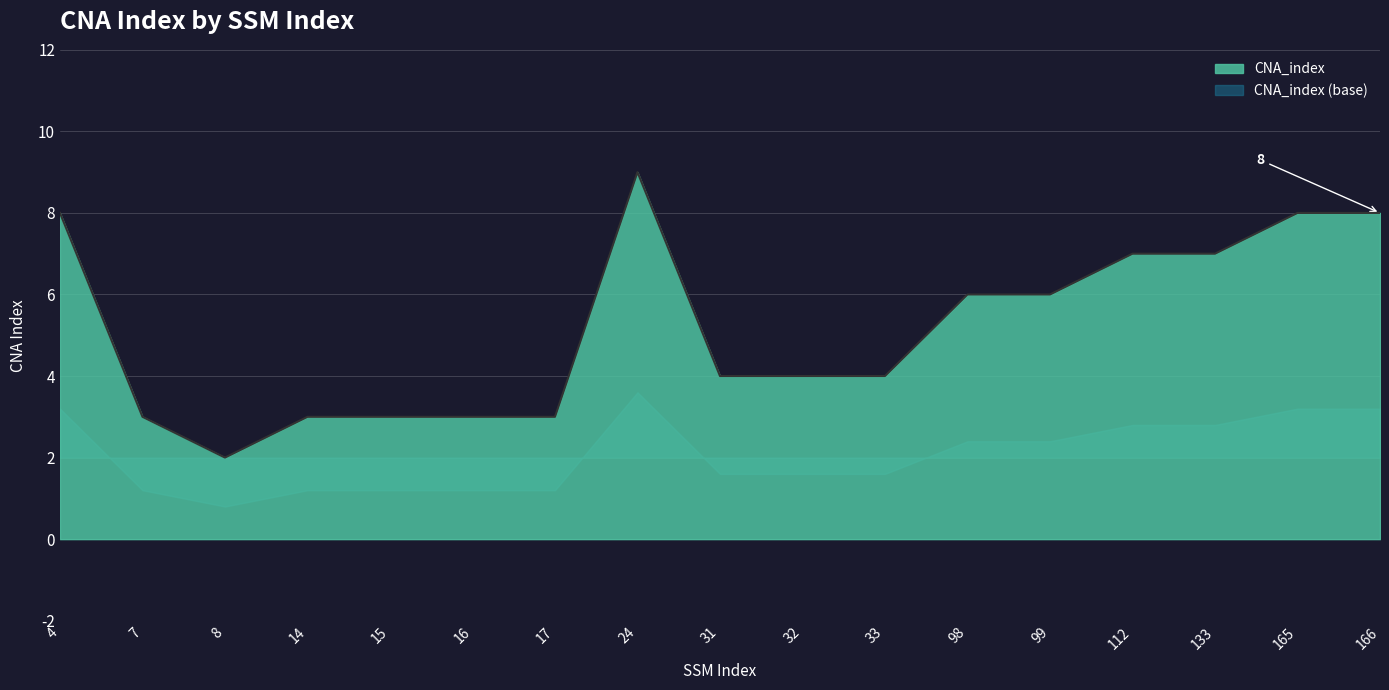

How many values are below 4?

6